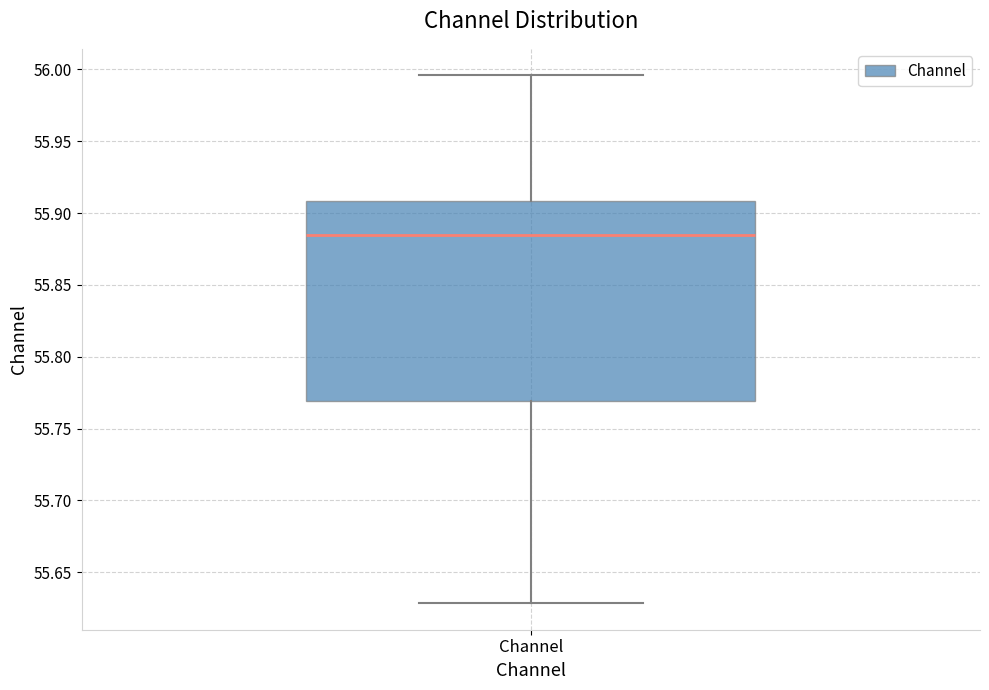

Read this box plot against the y-axis: the position of the median line, the range covered by the box, and the ends of both whiskers. The values are not printed on the chart, so give them approximately, as read against the axis.

median 55.885, box 55.770 to 55.910, whiskers 55.630 to 55.995